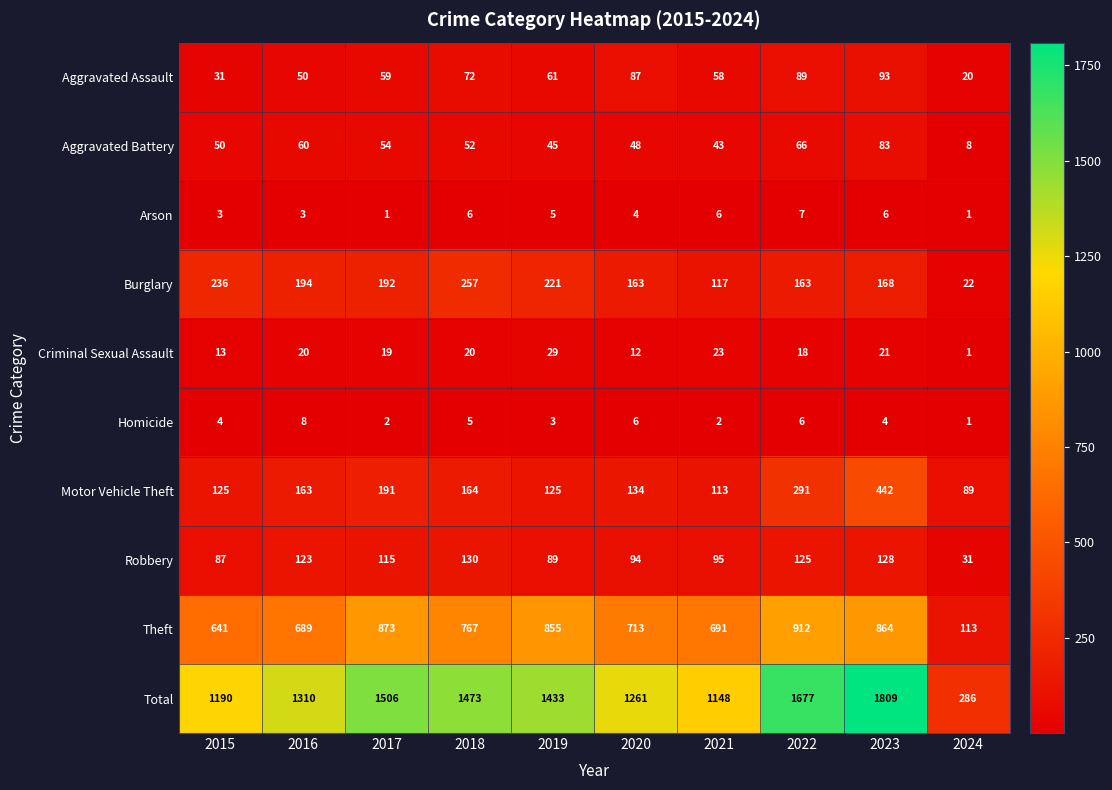

Which series has the largest range (max minus min)?

Total